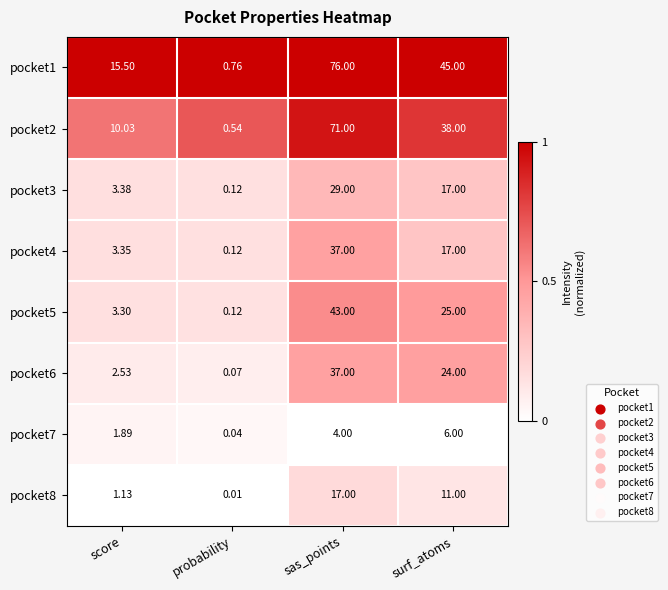

Which category has the lowest value in the pocket3 series?

probability